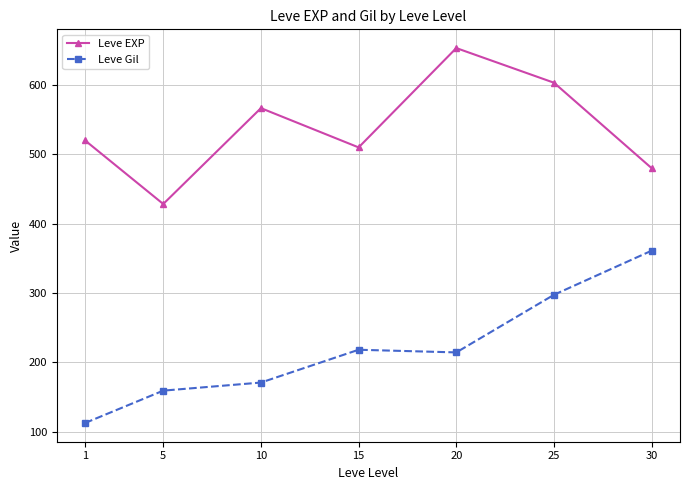

What is the average value of the Leve Gil series?

218.9